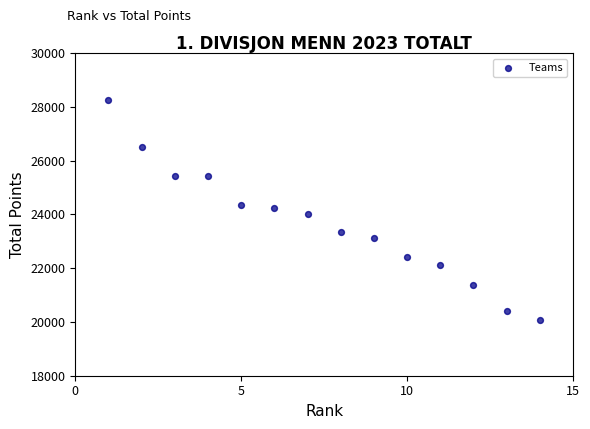

What is the range of Y values (max minus min)?

8189